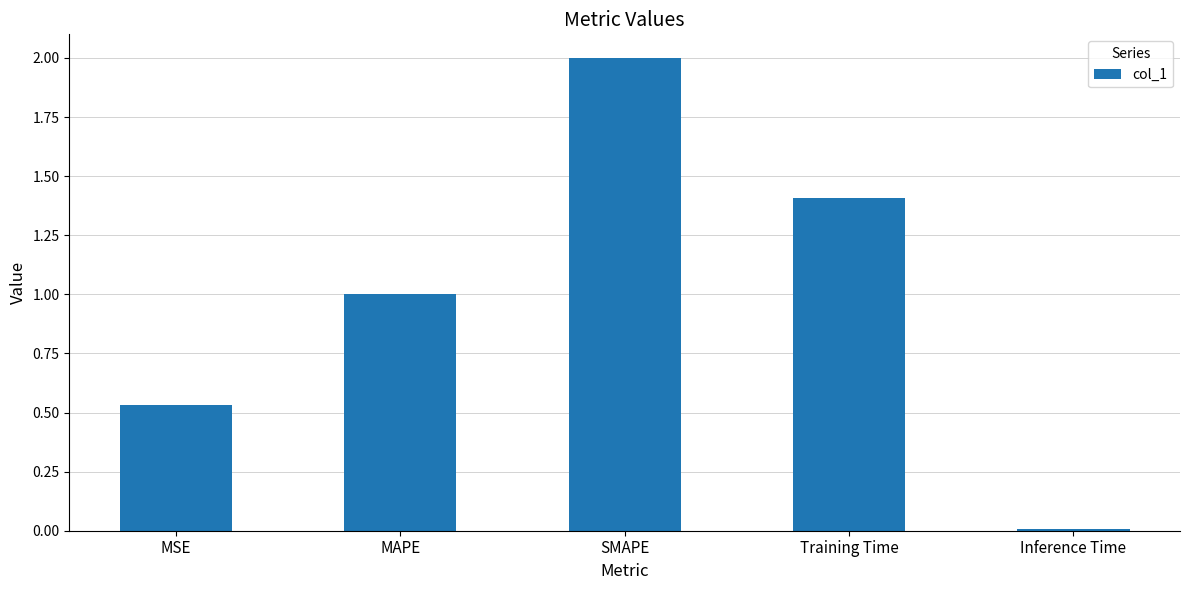

What is the difference between the second highest and second lowest values?

0.9